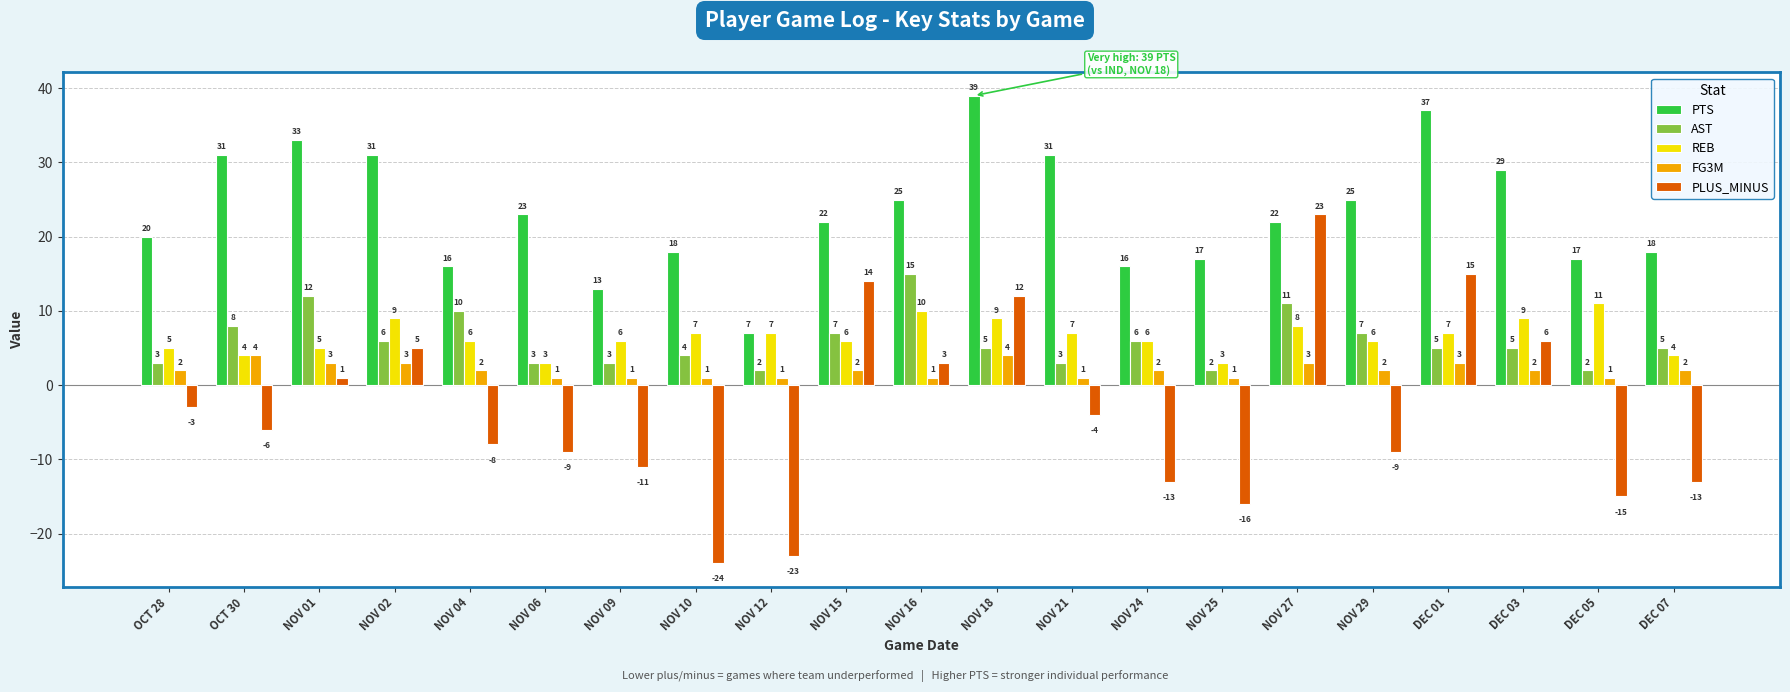

Are the bars grouped side by side (vs. stacked)?

Yes